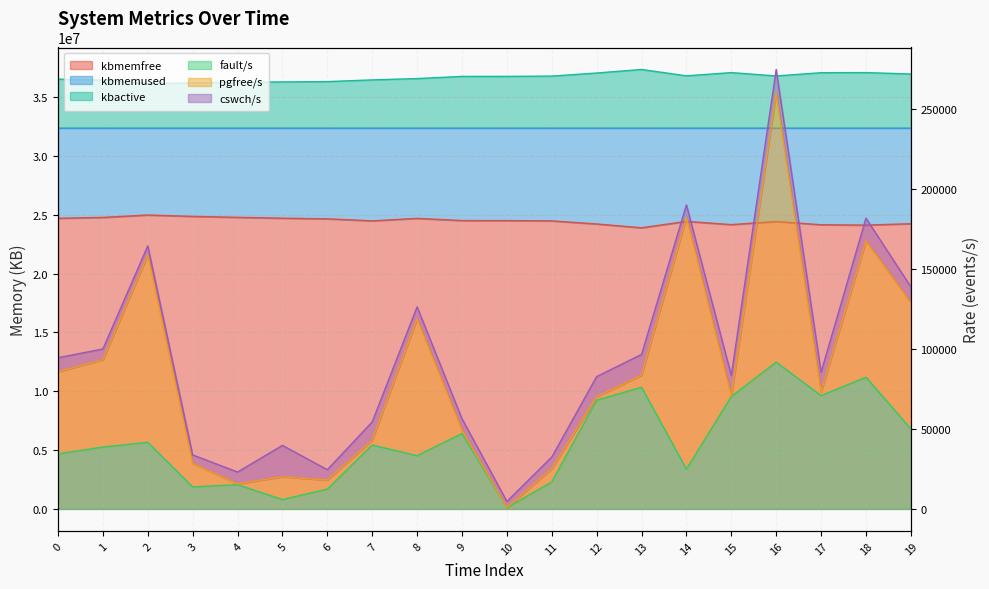

At which category does the chart reach its minimum across all series?

10